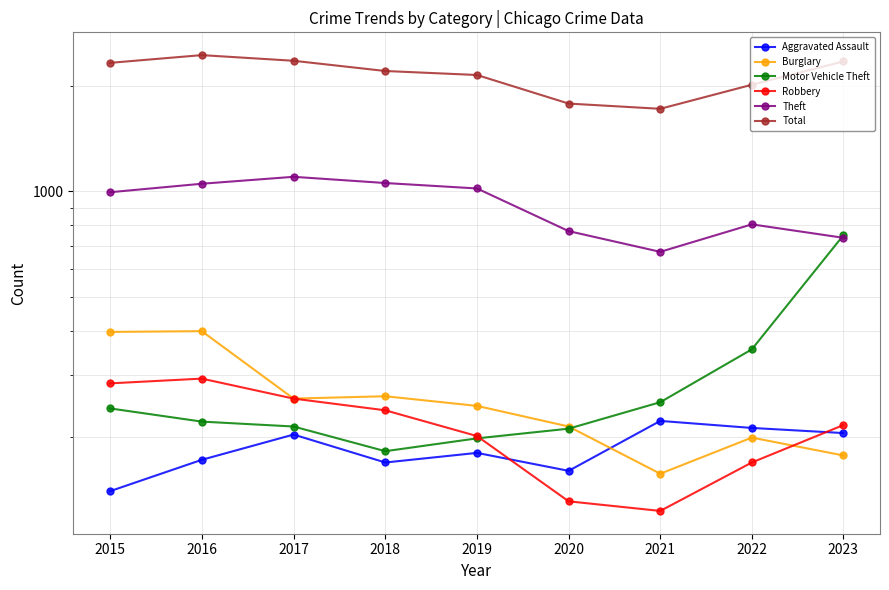

What is the difference between the second highest and second lowest values in the Motor Vehicle Theft series?

157